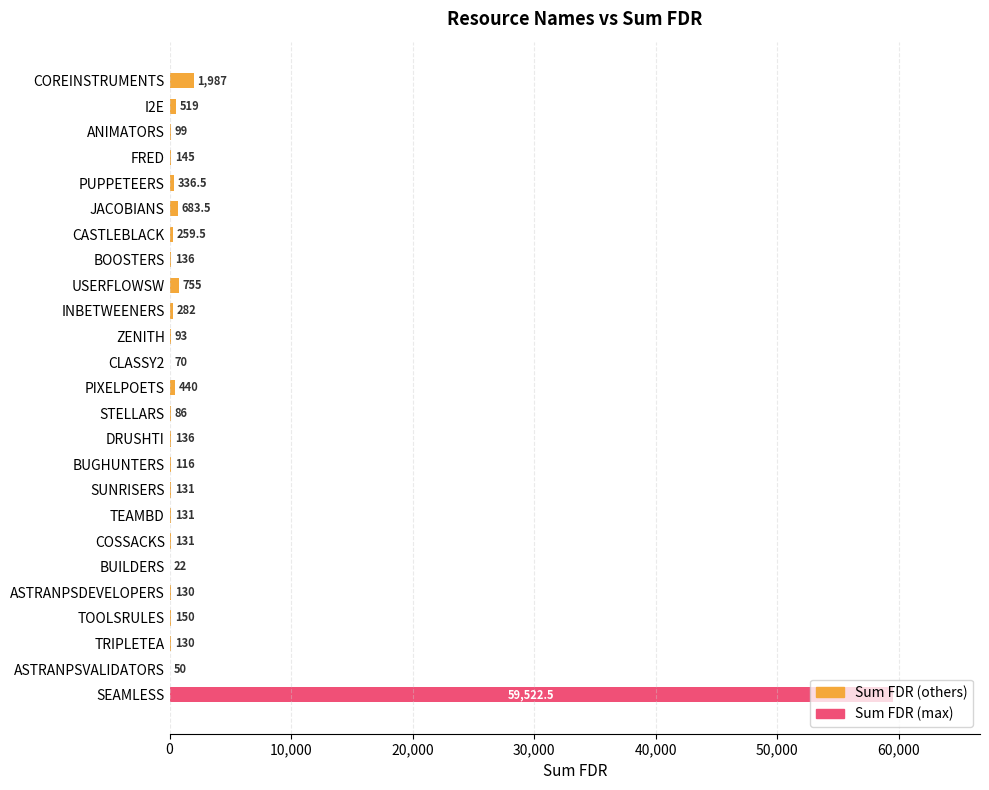

Which has a higher value, BUGHUNTERS or BOOSTERS?

BOOSTERS